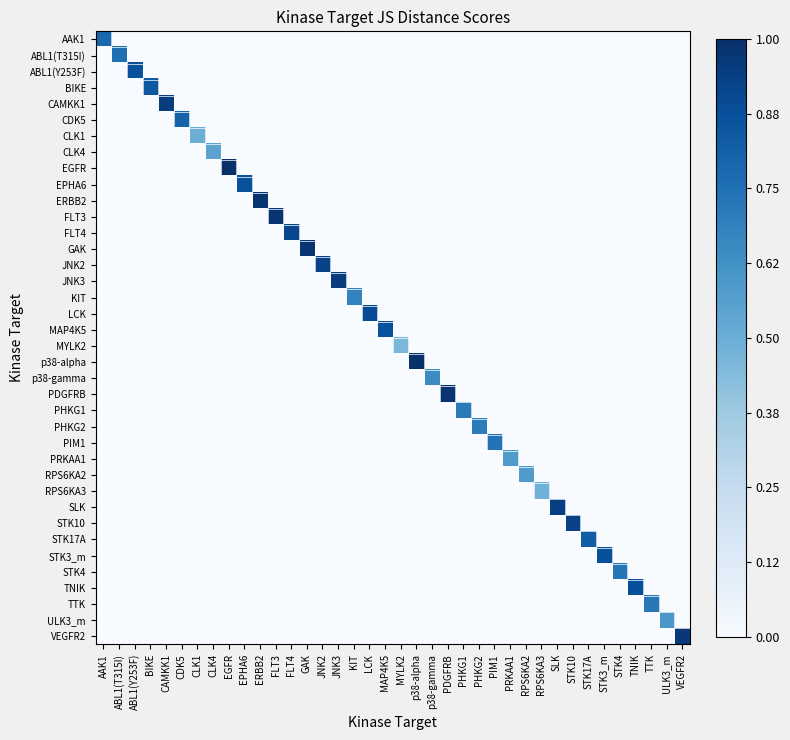

Count the number of categories in the chart.

38